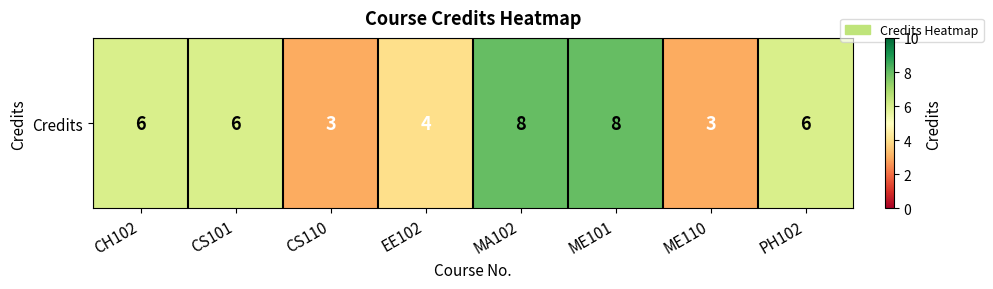

Rank the categories by value from lowest to highest.

CS110, ME110, EE102, CH102, CS101, PH102, MA102, ME101